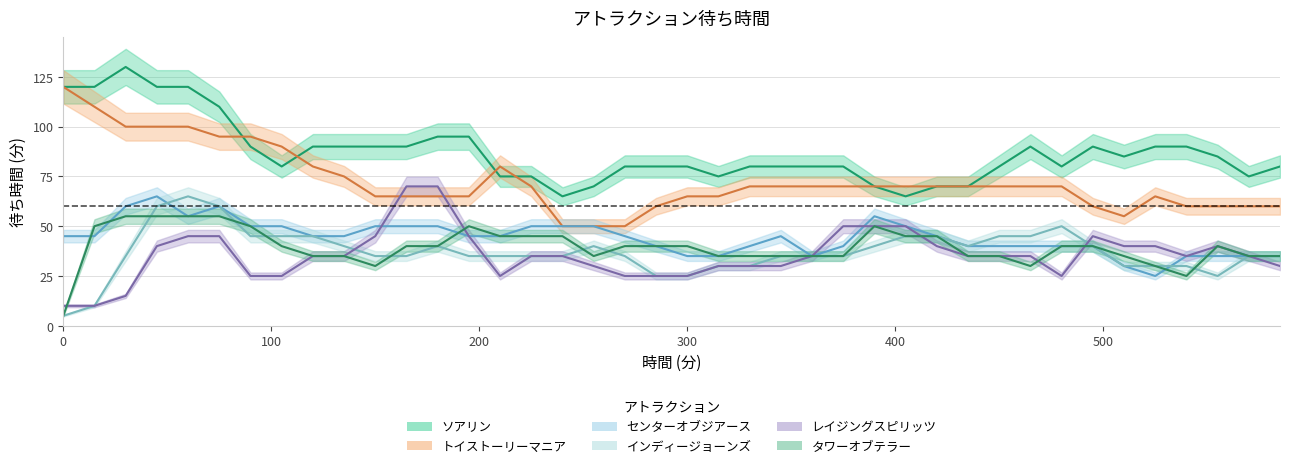

Which series changed the most between 45 and 120?

ソアリン